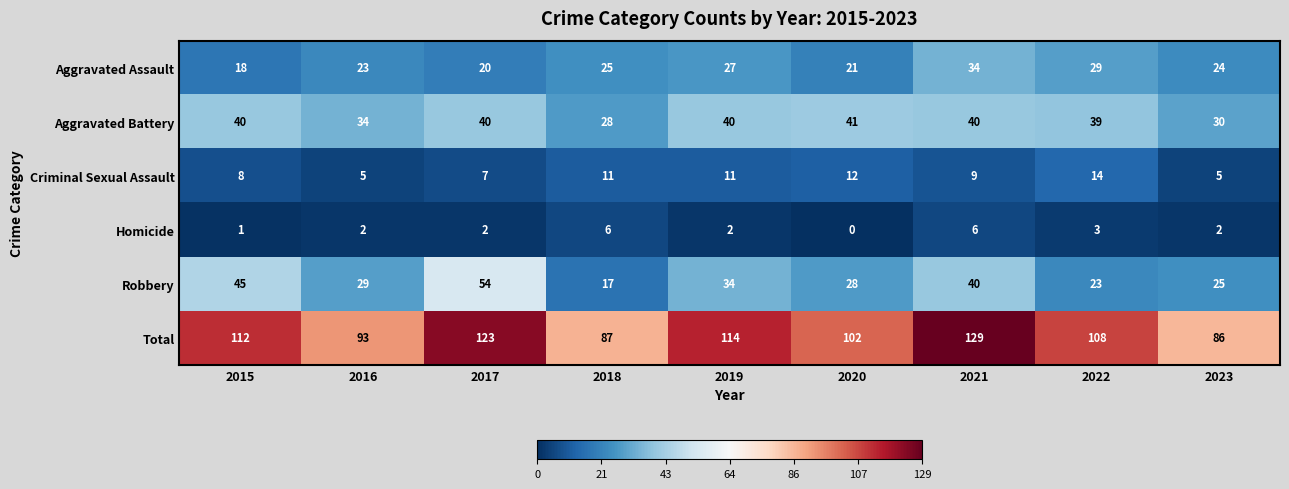

Which series has the largest total across all categories?

Total